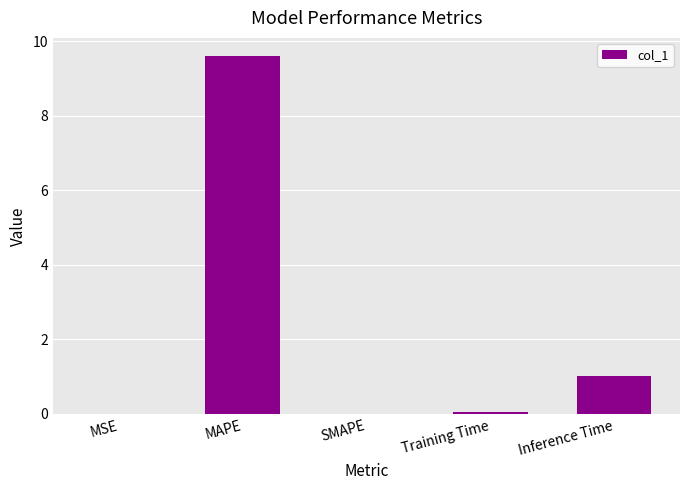

What is the sum of all values?

10.7